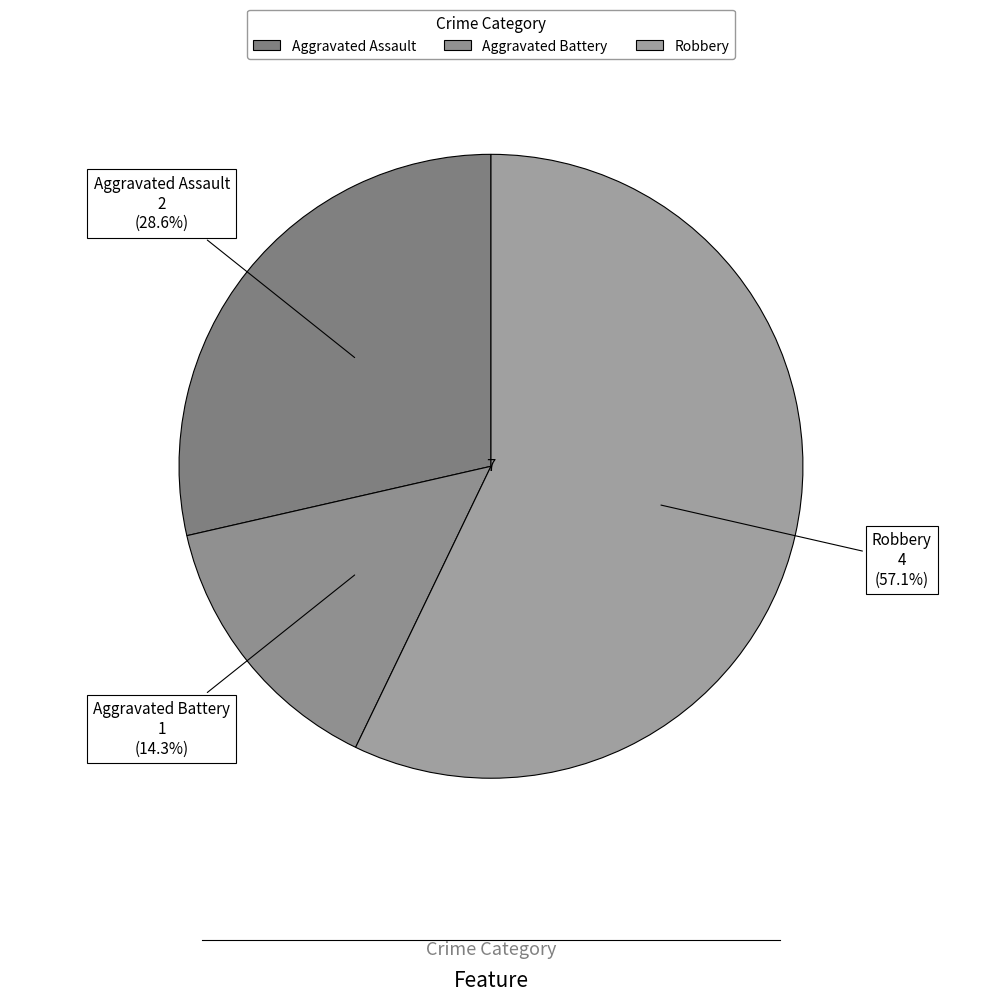

What is the ratio of the value at Aggravated Battery to the value at Aggravated Assault?

0.5